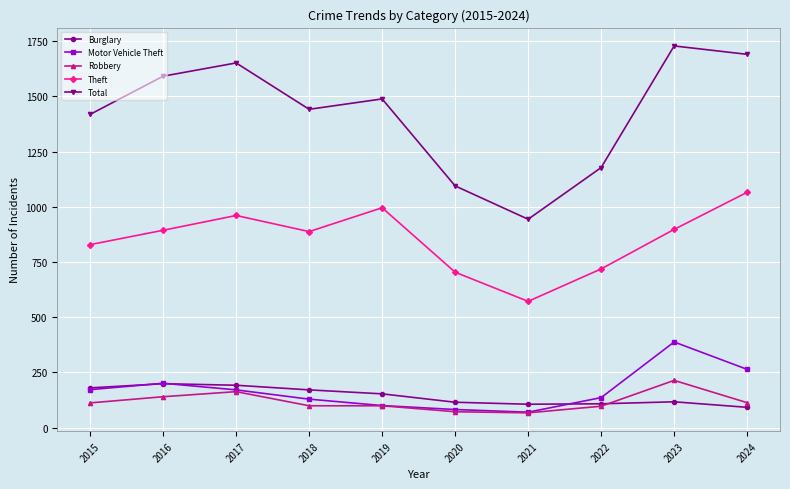

Is the value of Burglary at 2017 greater than the value of Total at 2020?

No